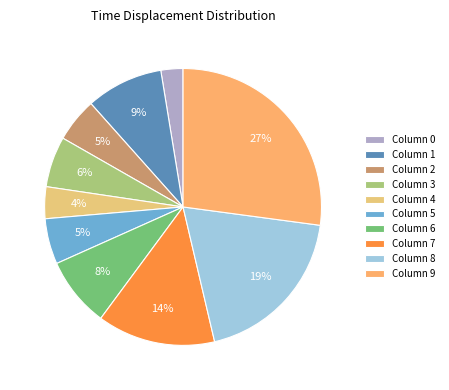

How many slices are in this pie chart?

10